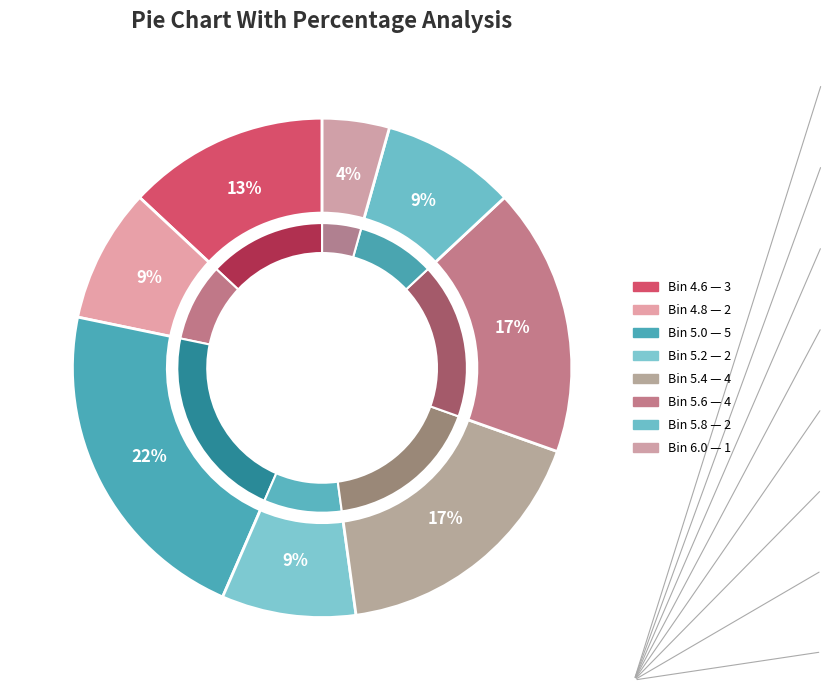

Which category has the biggest portion of the pie?

5.0